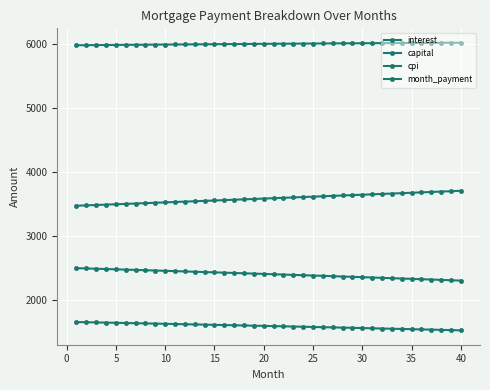

How many lines are shown in the chart?

4